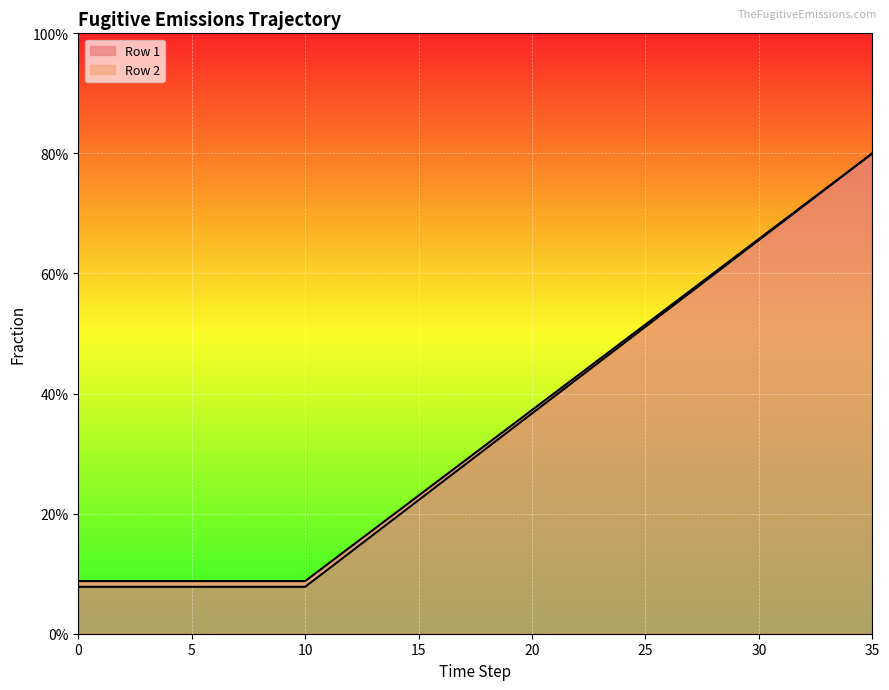

The Row 1 series shows 0.4 at 22. True or false?

True